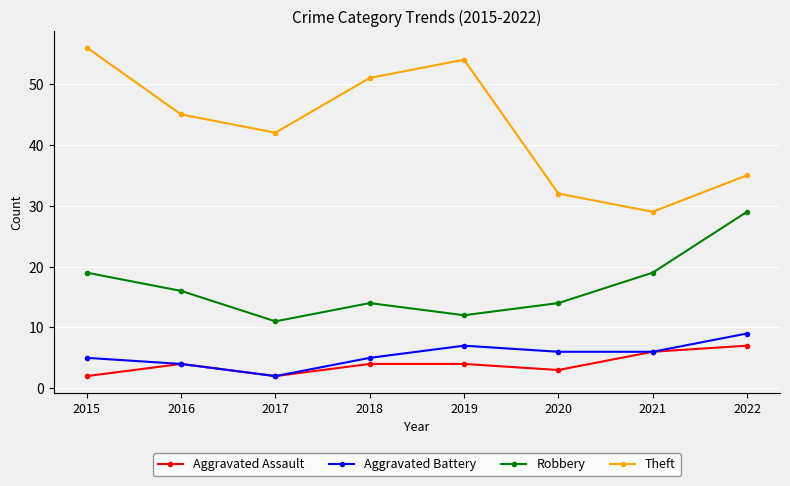

True or false: Theft and Aggravated Battery cross at least once.

False